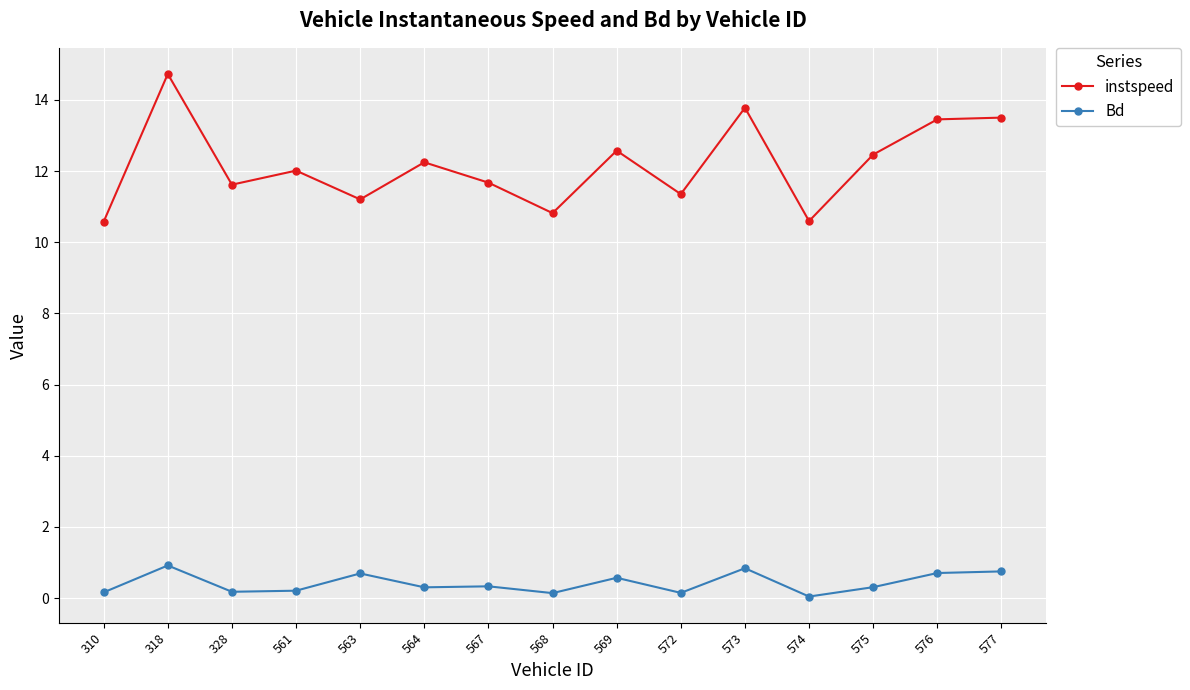

What are all the series names shown in the legend?

instspeed, Bd